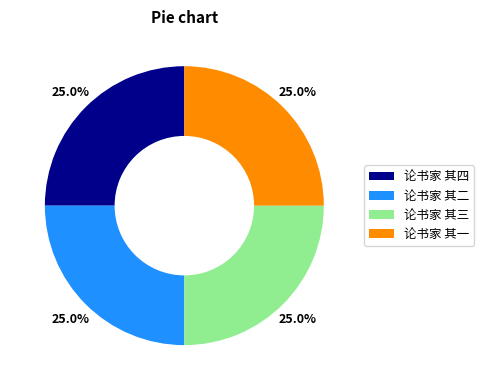

Count the number of slices in the pie.

4